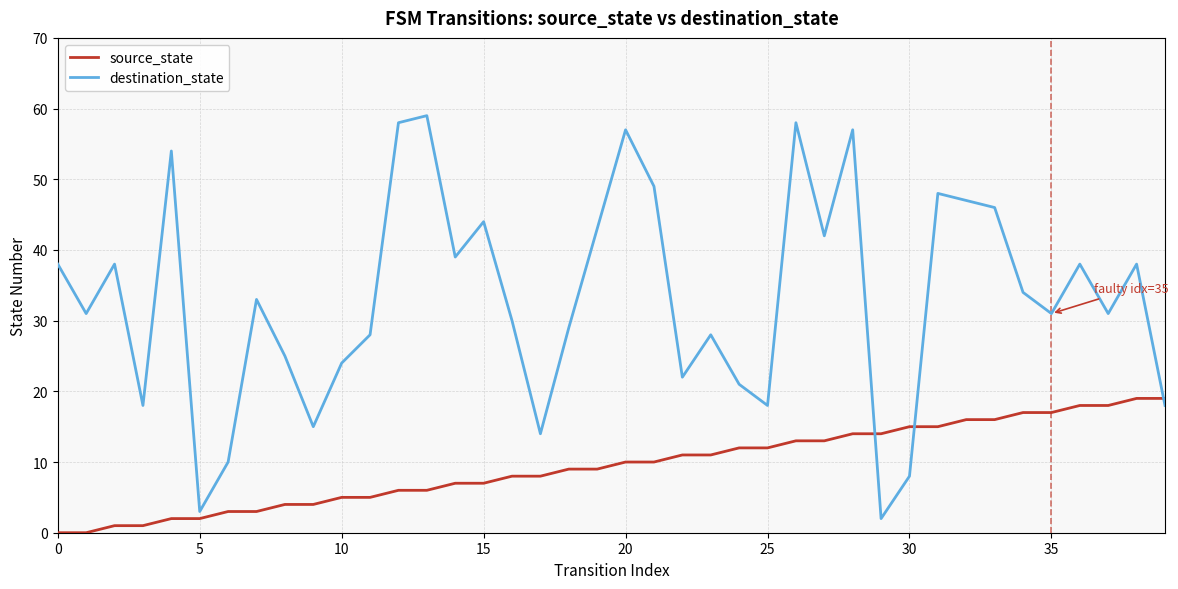

What are all the series names shown in the legend?

source_state, destination_state